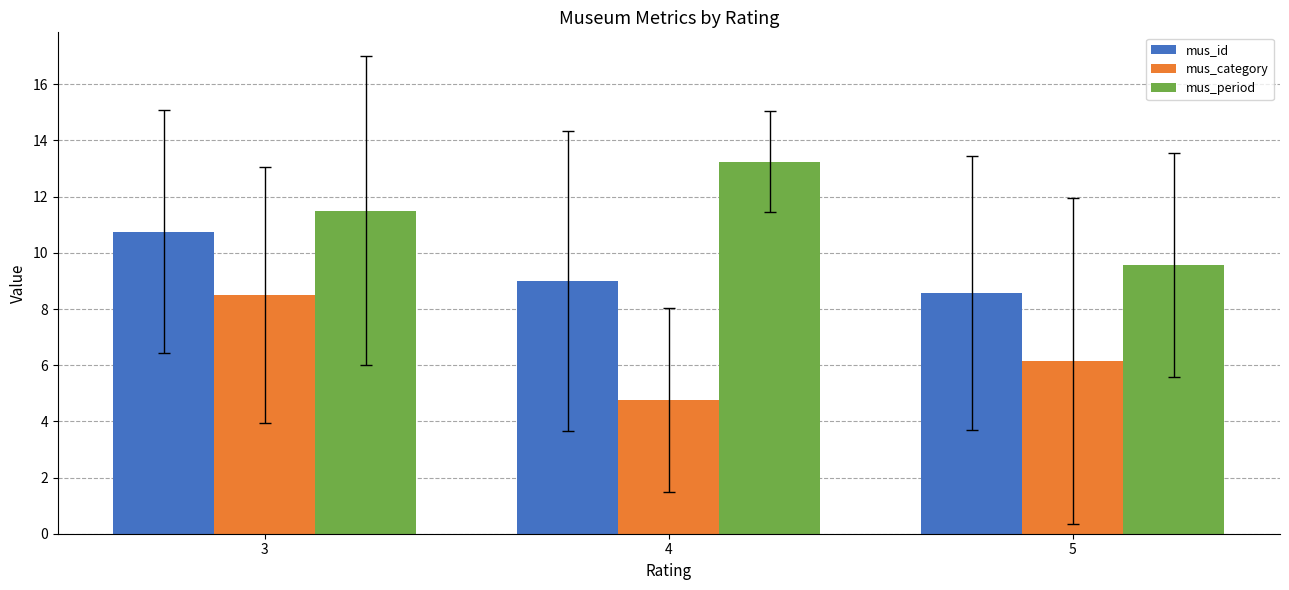

Is the value of mus_period at 3 greater than the value of mus_id at 5?

Yes